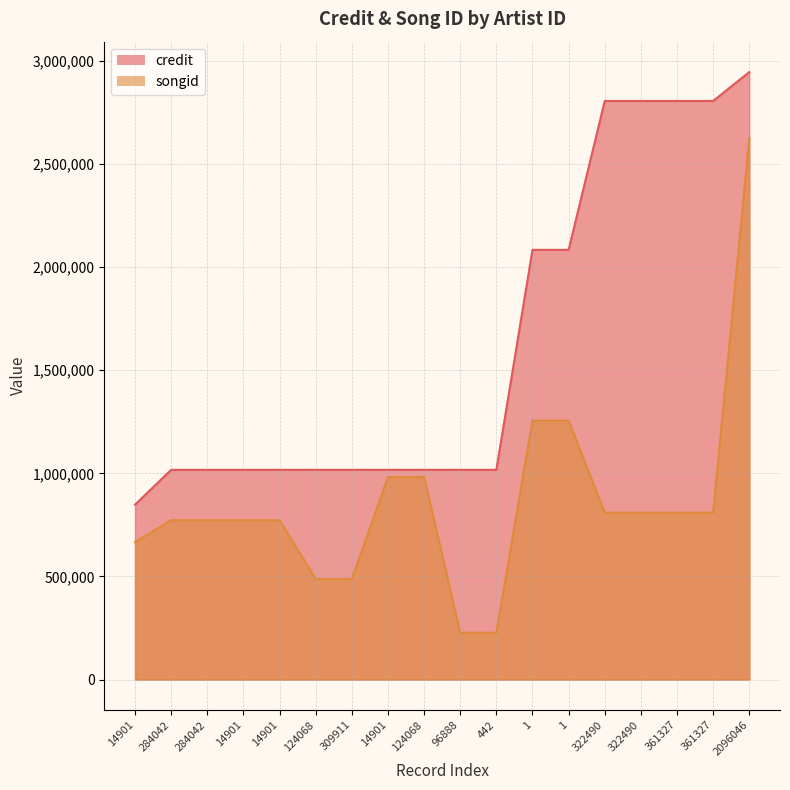

What is the label of the 6th point from the left?

124068